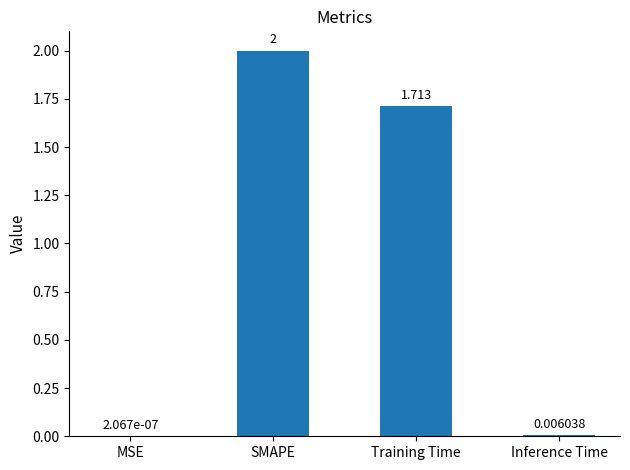

What is the change in value from MSE to Training Time?

+1.7